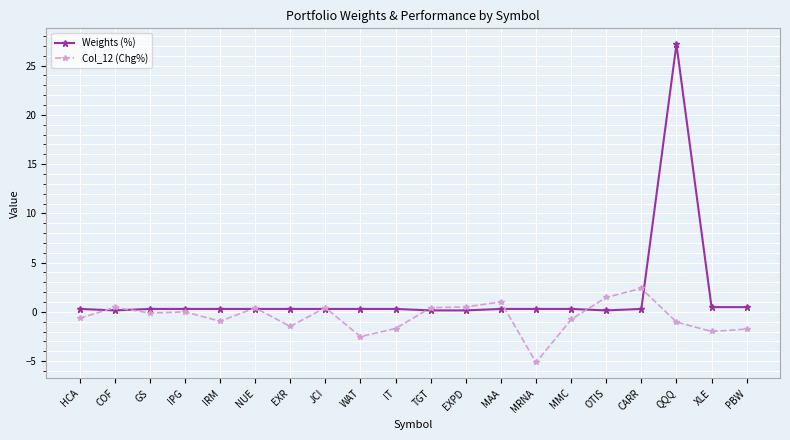

True or false: Weights (%) has more than 0 points higher than both neighbors.

True